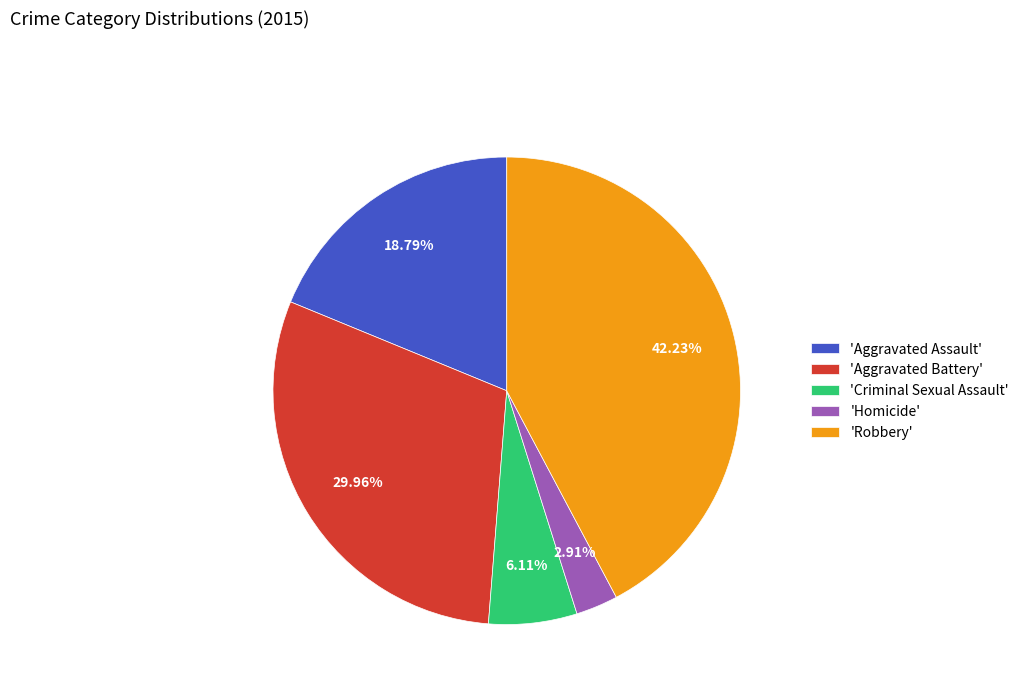

Which slice is the smallest?

'Homicide'